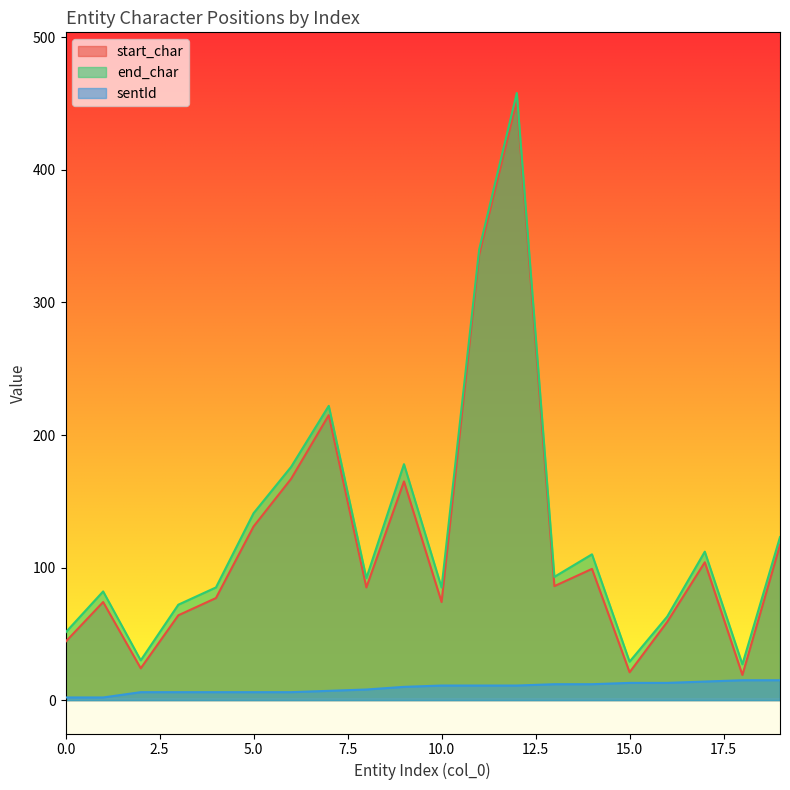

Rank the series at 5.0 from lowest to highest value.

sentId, start_char, end_char